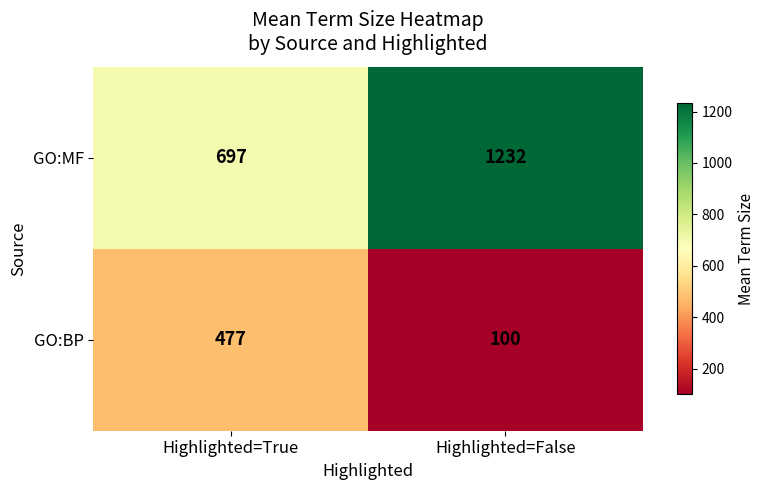

Is it true that GO:BP equals 100 at Highlighted=False?

True